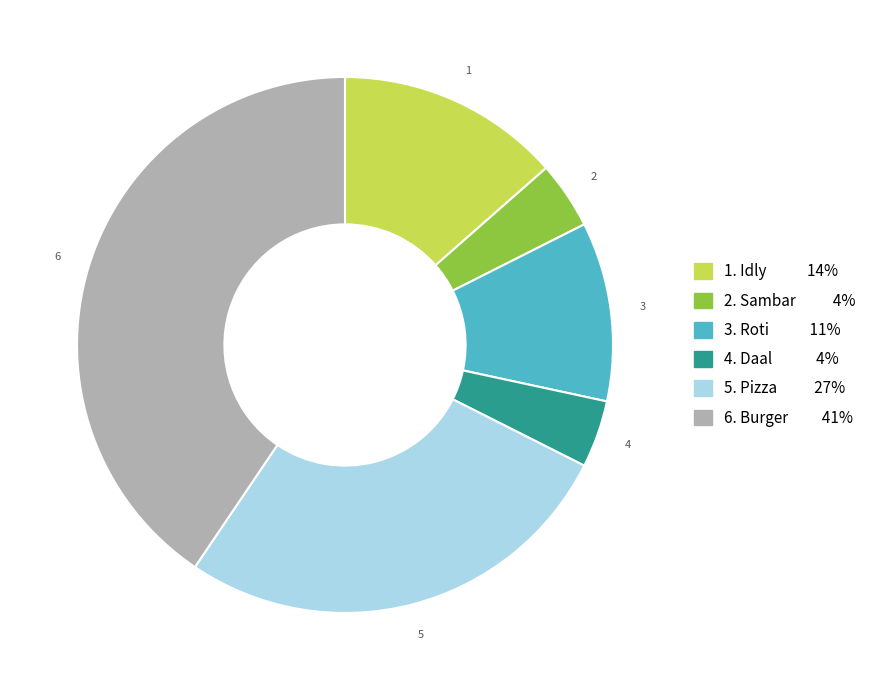

Is there a majority slice in this chart?

No